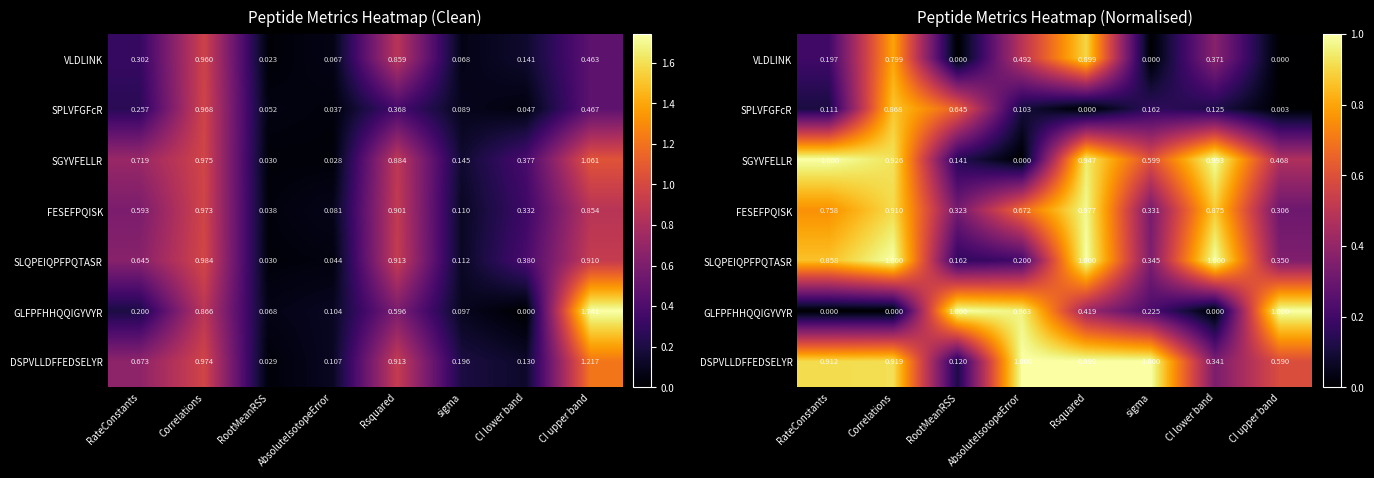

What is the difference between the GLFPFHHQQIGYVYR values at sigma and RootMeanRSS?

0.8